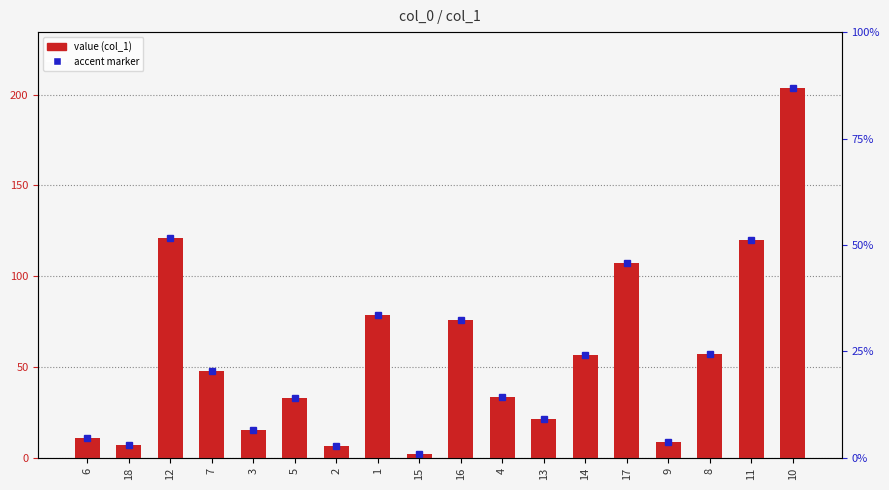

Reading right to left, list all the values displayed in this chart.

10=203.8	11=120.0	8=57.0	9=8.8	17=107.3	14=56.9	13=21.5	4=33.3	16=76.1	15=2.1	1=78.4	2=6.4	5=33.1	3=15.5	7=48.0	12=121.1	18=7.1	6=11.0